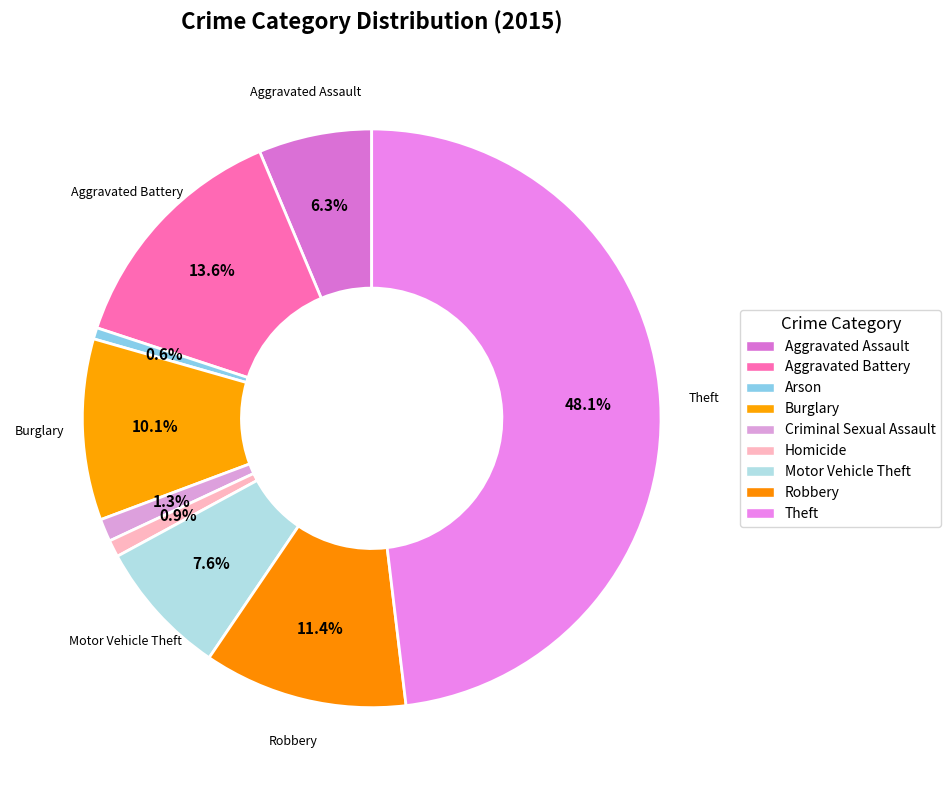

What is the total percentage of Theft and Arson?

48.7%